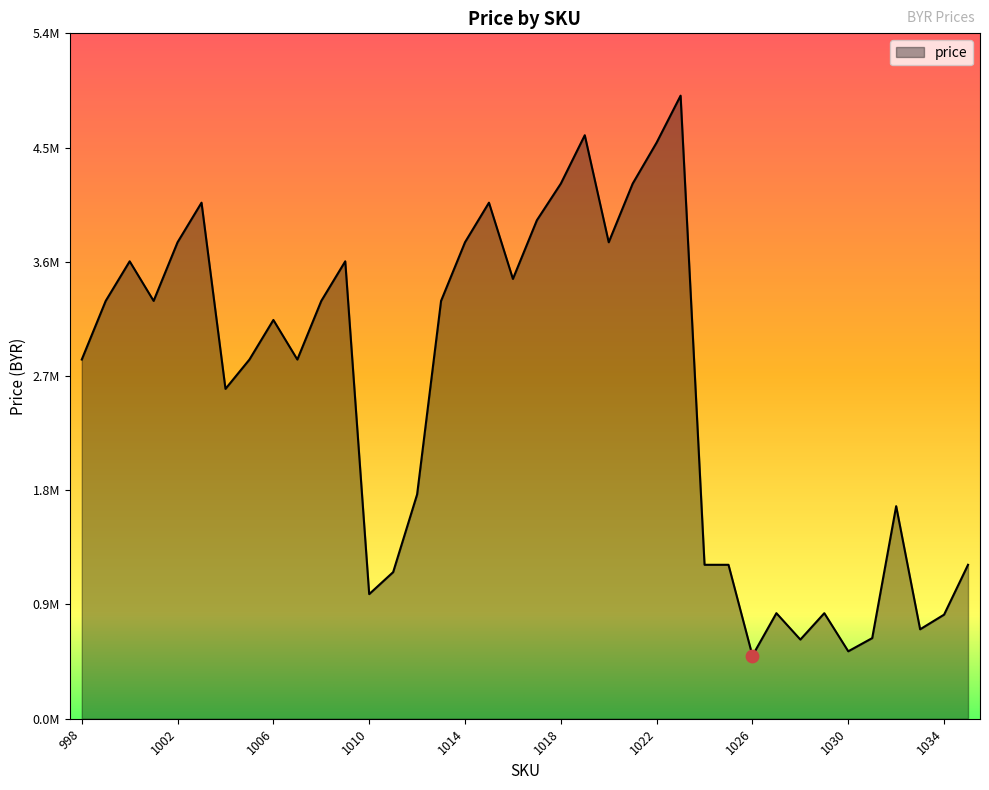

Is this an area chart (filled region under the line)?

Yes